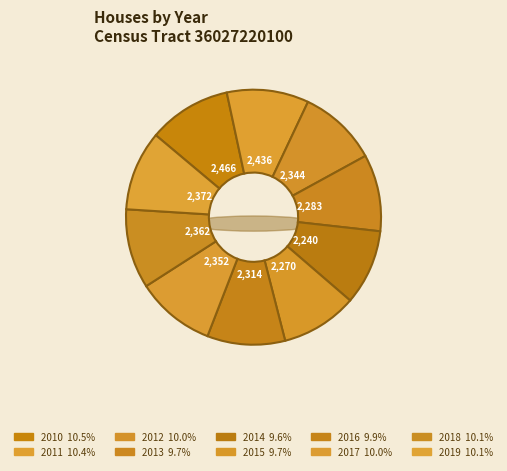

To the nearest percent, what portion does 2016 represent?

10%